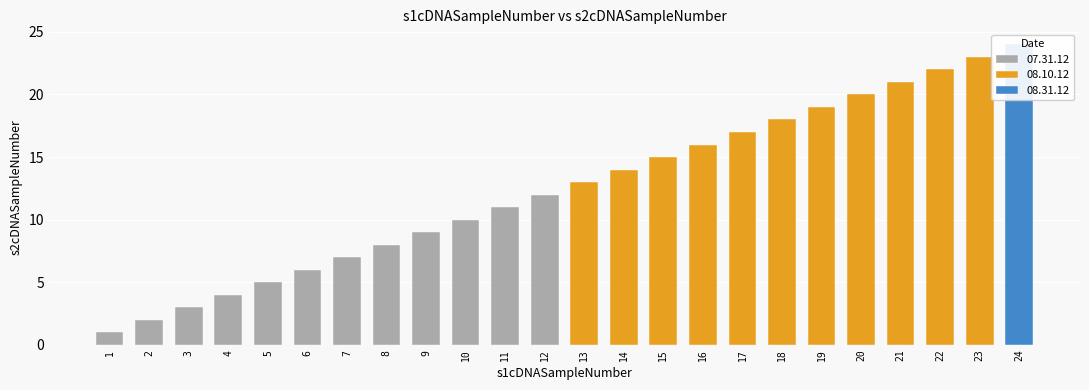

Is it true that the value at 1 is 1?

False